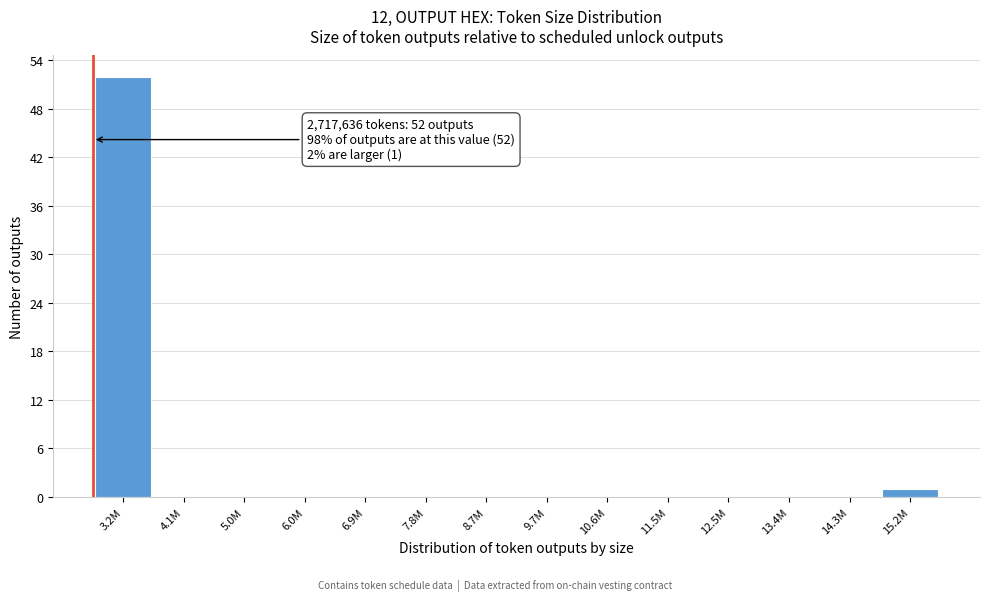

Reading left to right, transcribe all the data shown in this chart.

3.2M=52	4.1M=0	5.0M=0	6.0M=0	6.9M=0	7.8M=0	8.7M=0	9.7M=0	10.6M=0	11.5M=0	12.5M=0	13.4M=0	14.3M=0	15.2M=1